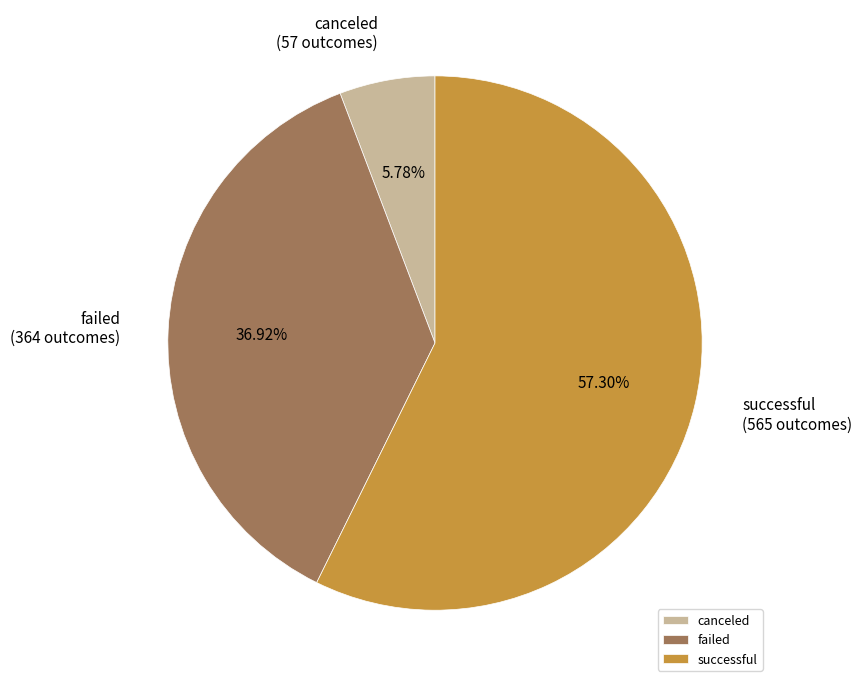

Which slice is the largest?

successful